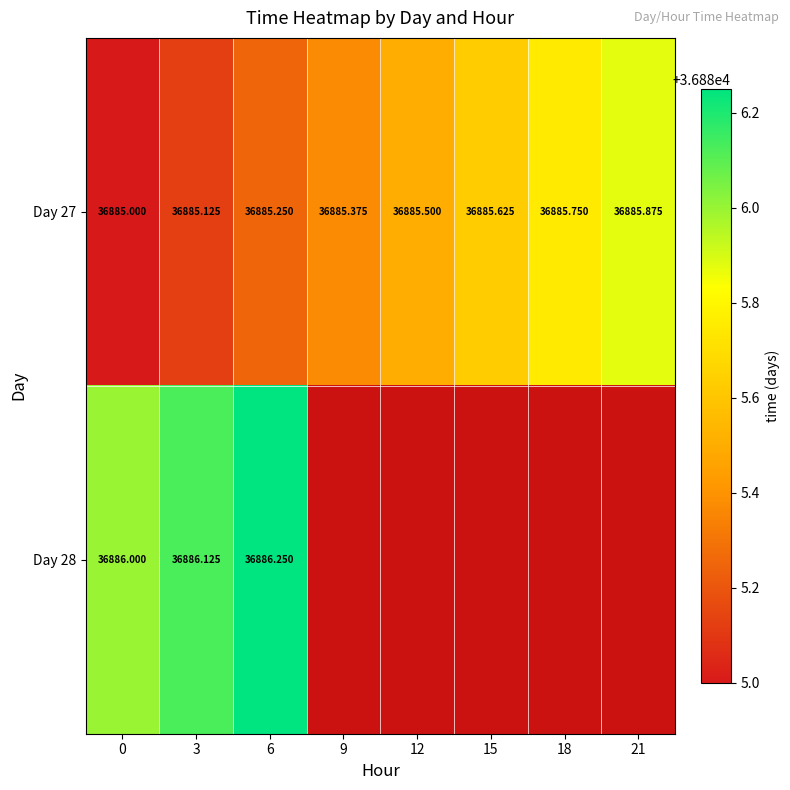

Which has a higher value, 3 or 15?

15